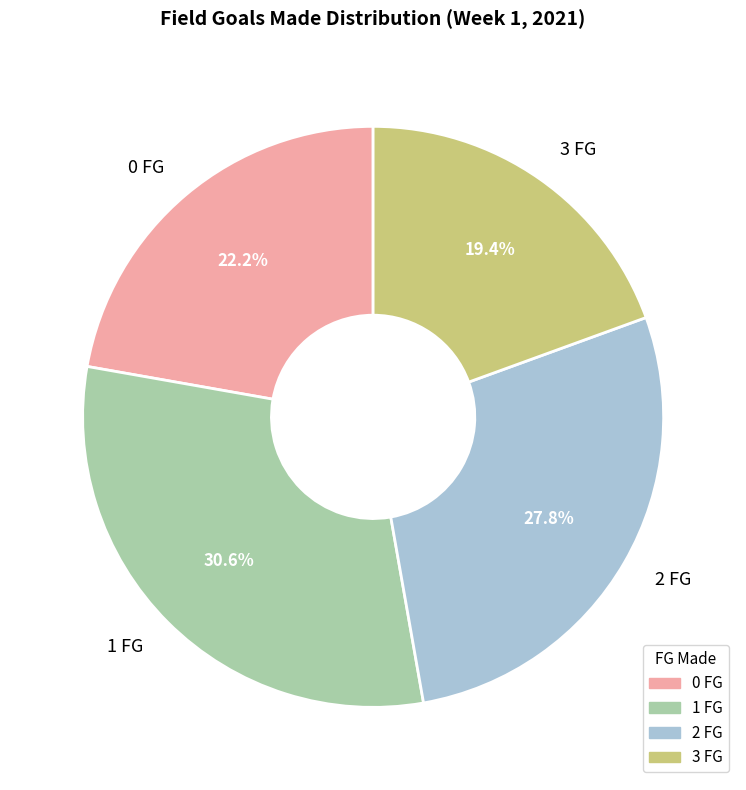

What is the ratio of the value at 1 FG to the value at 0 FG?

1.4